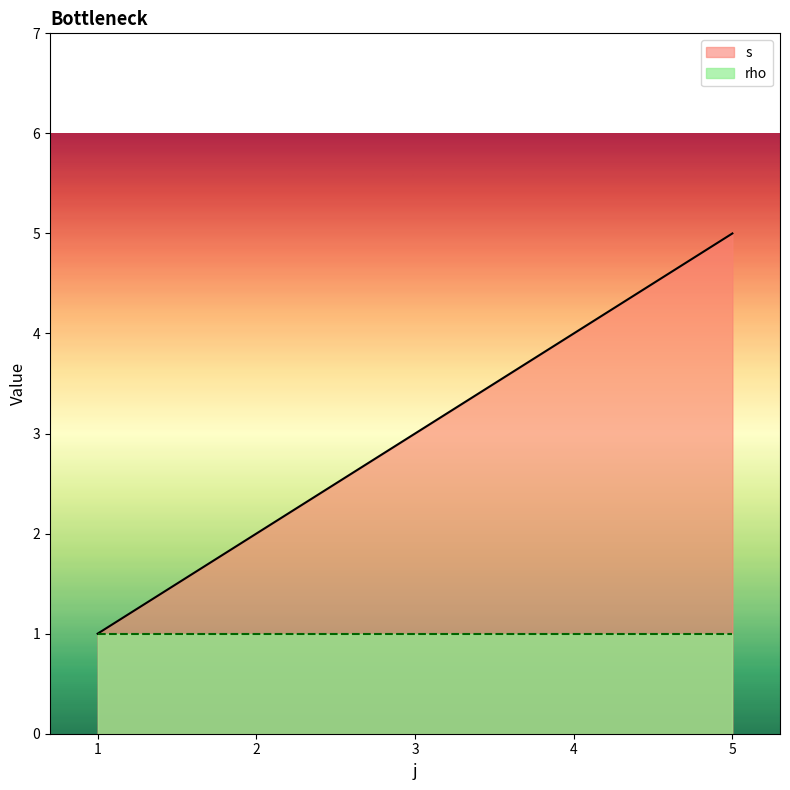

Where is the data nearest to the value 3?

3